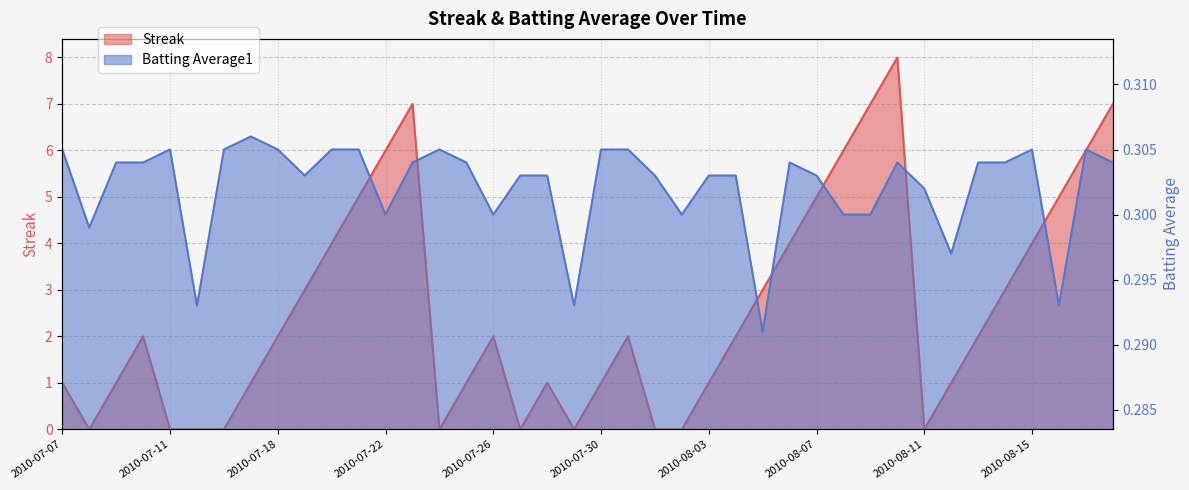

What is the label of the 21st point from the right?

2010-07-29